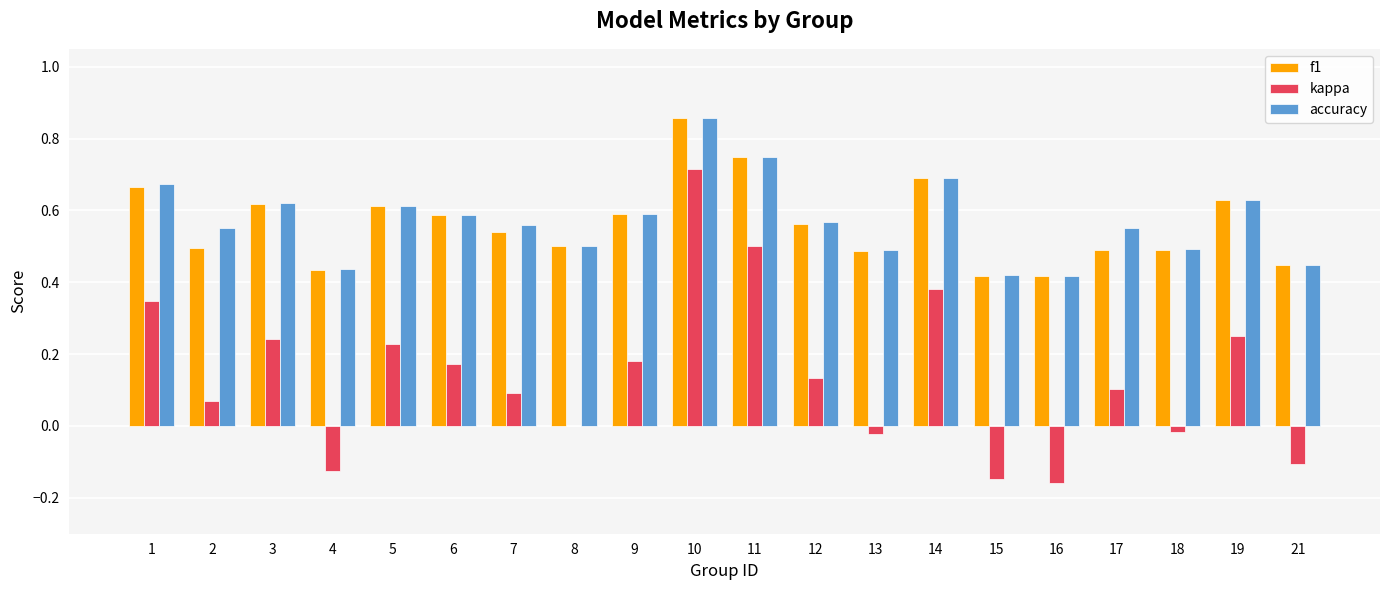

The accuracy series shows 0.9 at 6. True or false?

False